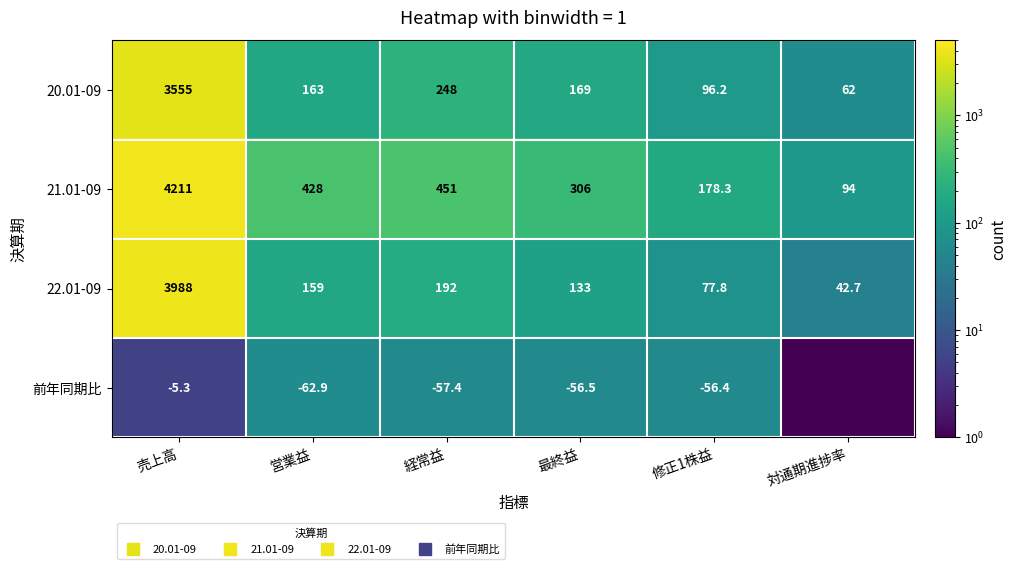

Which has a higher value, 対通期進捗率 or 営業益?

営業益